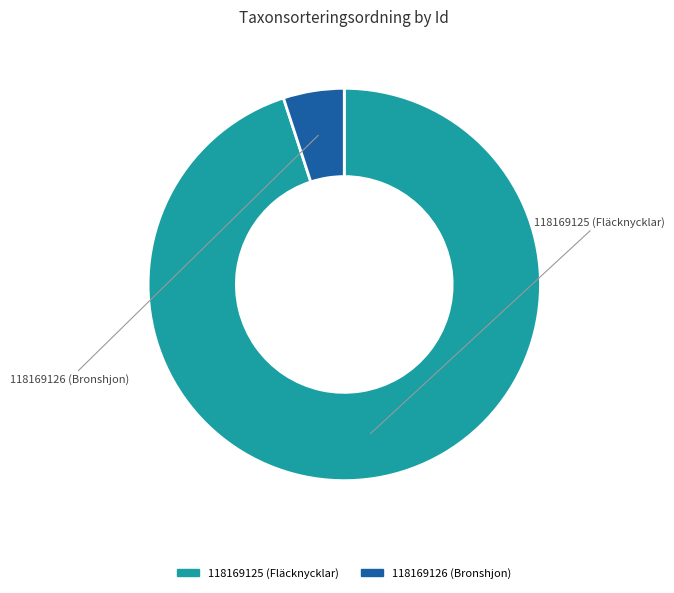

Does any single category account for the majority?

Yes